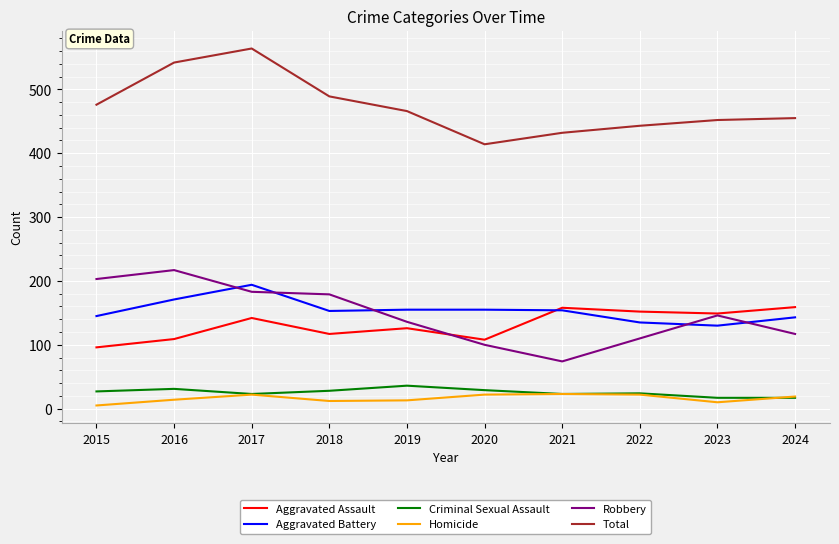

How many lines are shown in the chart?

6